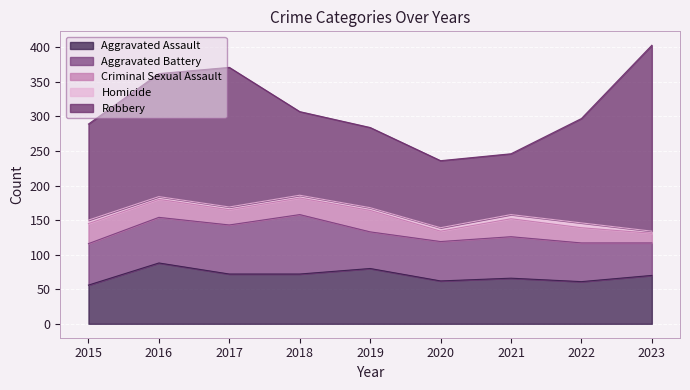

Reading right to left, transcribe all the data shown in this chart.

Aggravated Assault: 70	61	66	62	80	72	72	88	56
Aggravated Battery: 47	56	60	57	53	86	71	66	60
Criminal Sexual Assault: 14	22	26	15	31	24	22	26	29
Homicide: 3	7	6	5	4	4	4	4	5
Robbery: 269	151	88	97	116	121	202	178	139